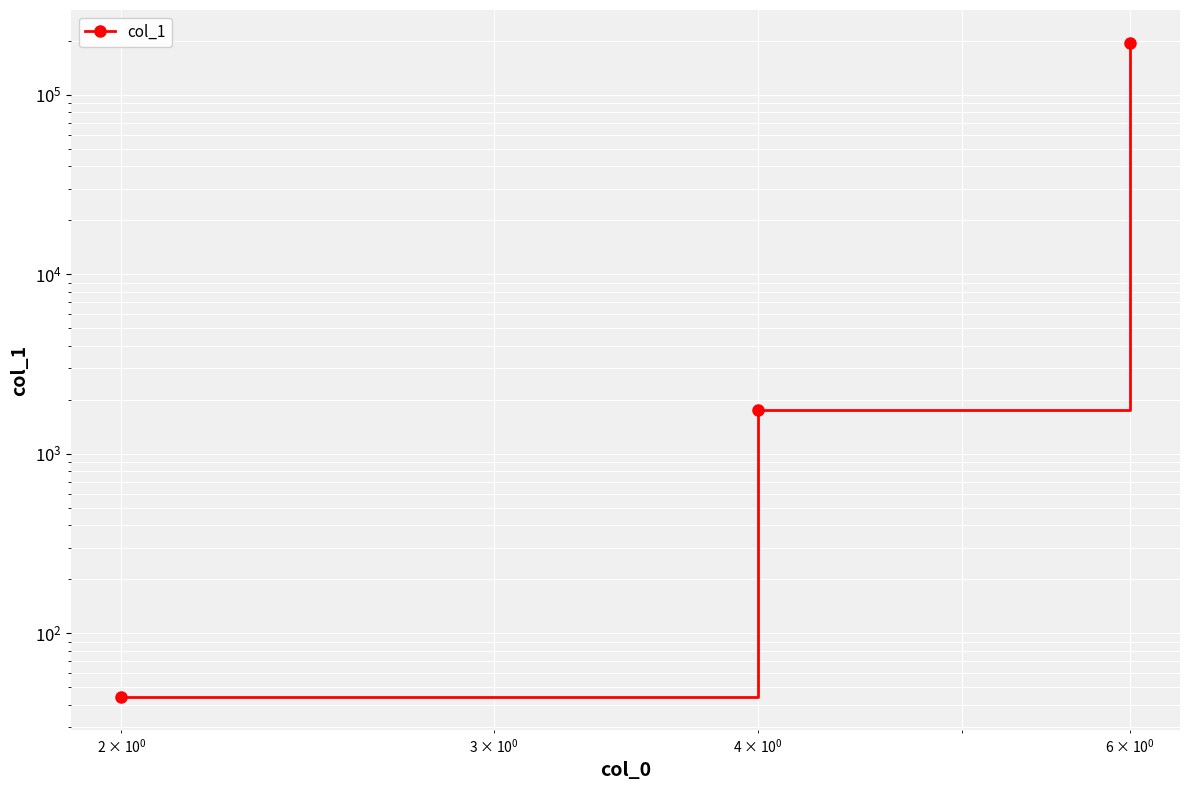

What is the value of the 1st point from the left?

44